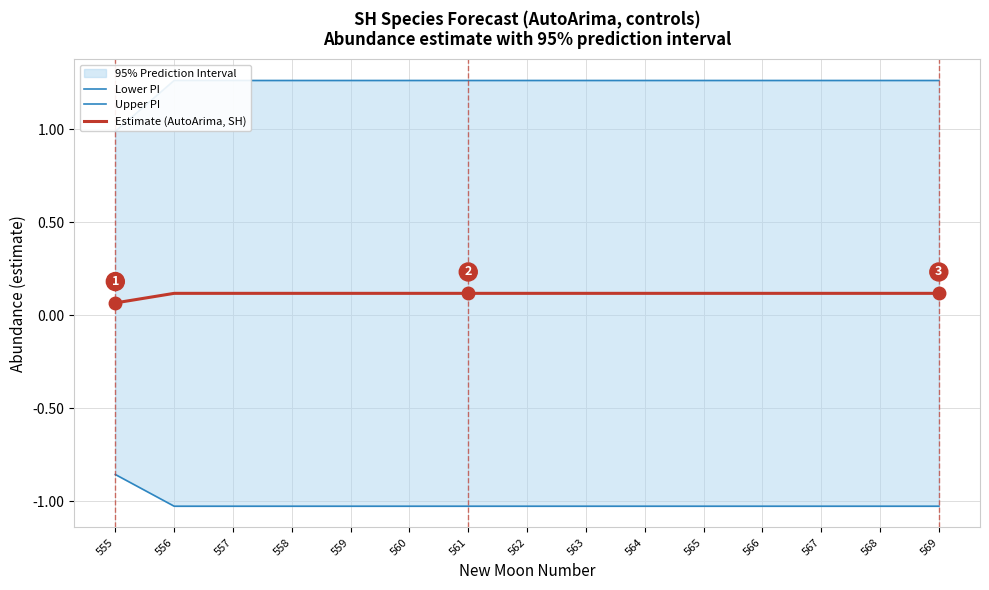

True or false: Estimate (AutoArima, SH) and Lower PI intersect in this chart.

False